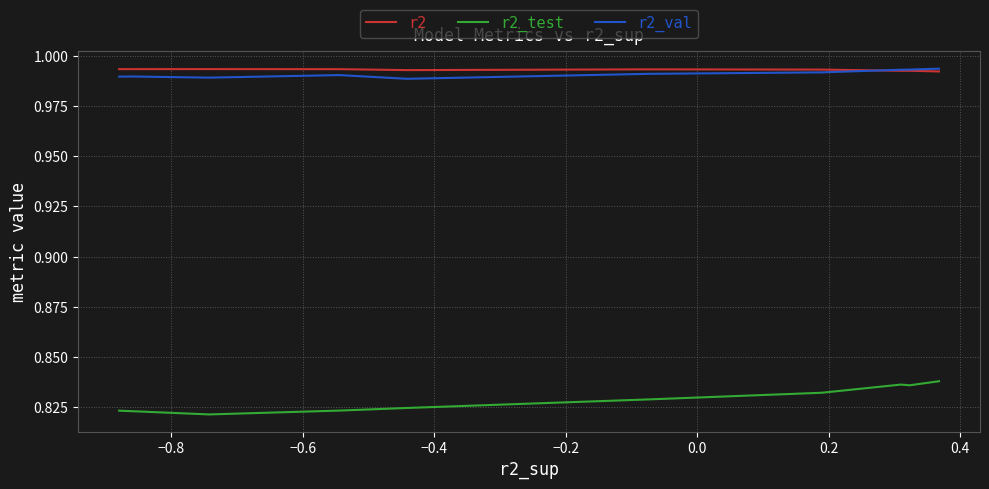

In r2, how many points are lower than both neighbors (excluding endpoints)?

1